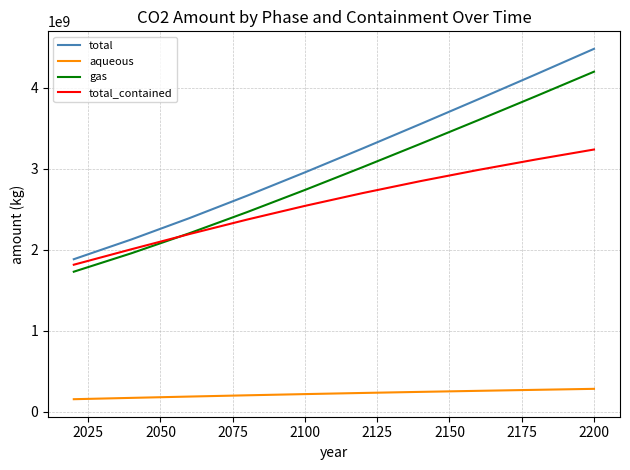

Which series has the largest total across all categories?

total